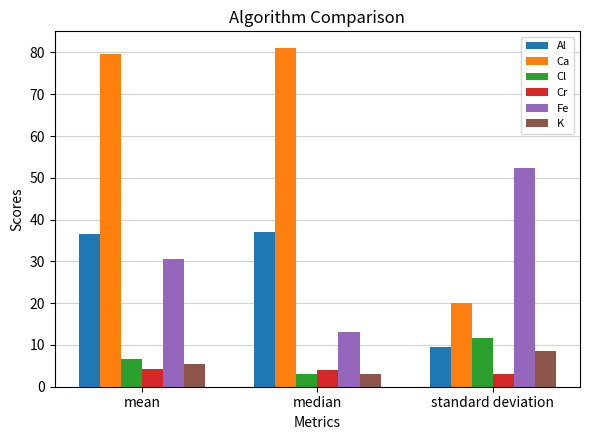

What is the average value of the Ca series?

60.2